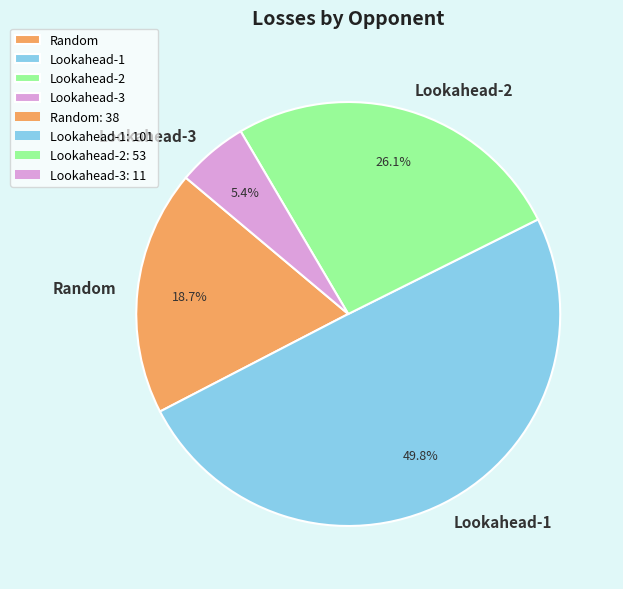

Which slice is the largest?

Lookahead-1